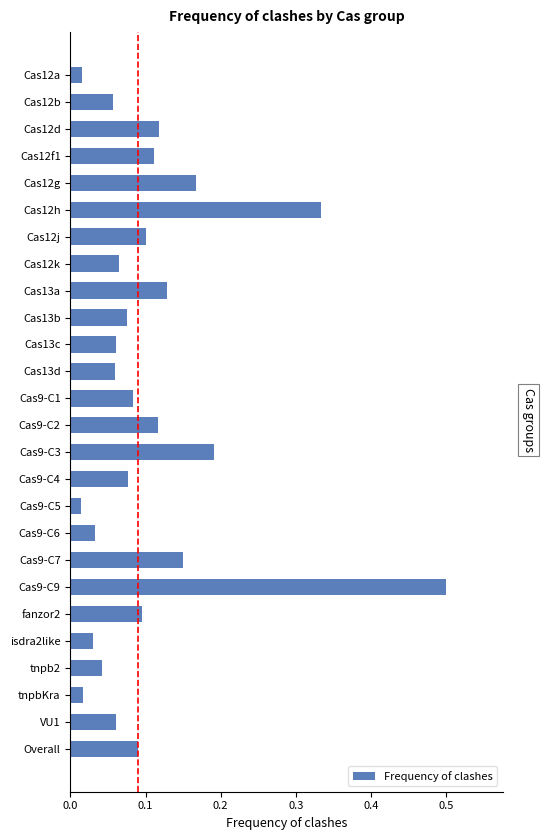

Between tnpbKra and Cas9-C9, which is larger?

Cas9-C9